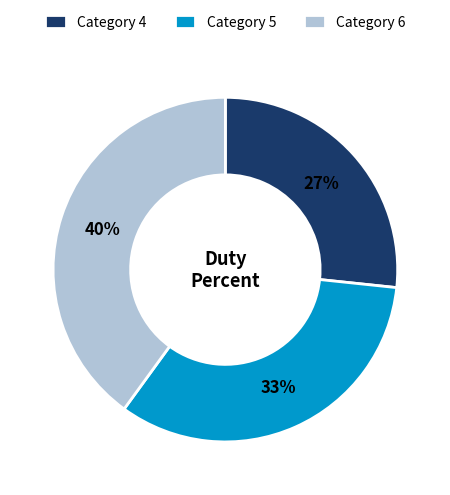

What is the ratio of the value at Category 6 to the value at Category 5?

1.2